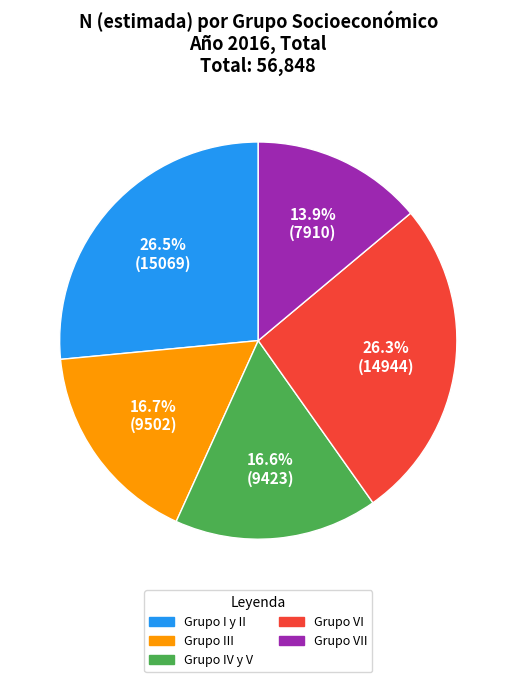

Is there any slice that represents more than half of the pie?

No